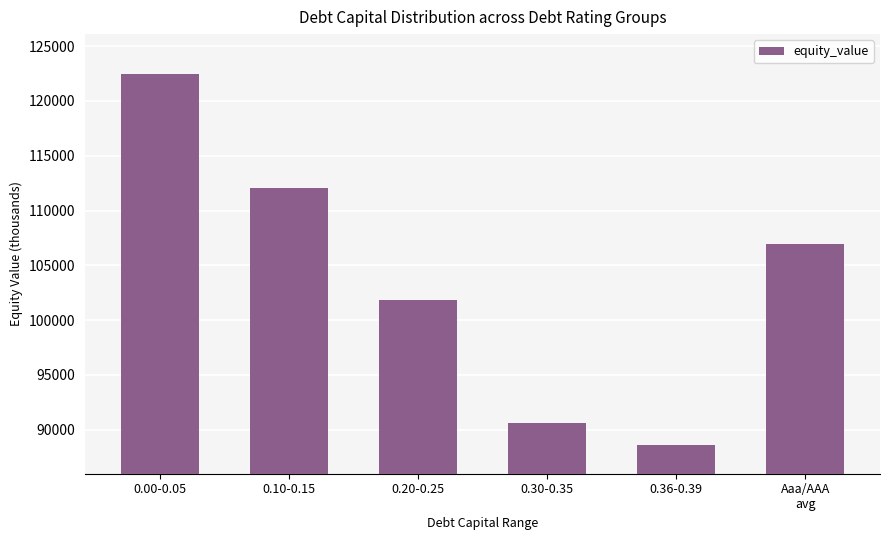

Which has a higher value, 0.20-0.25 or 0.36-0.39?

0.20-0.25